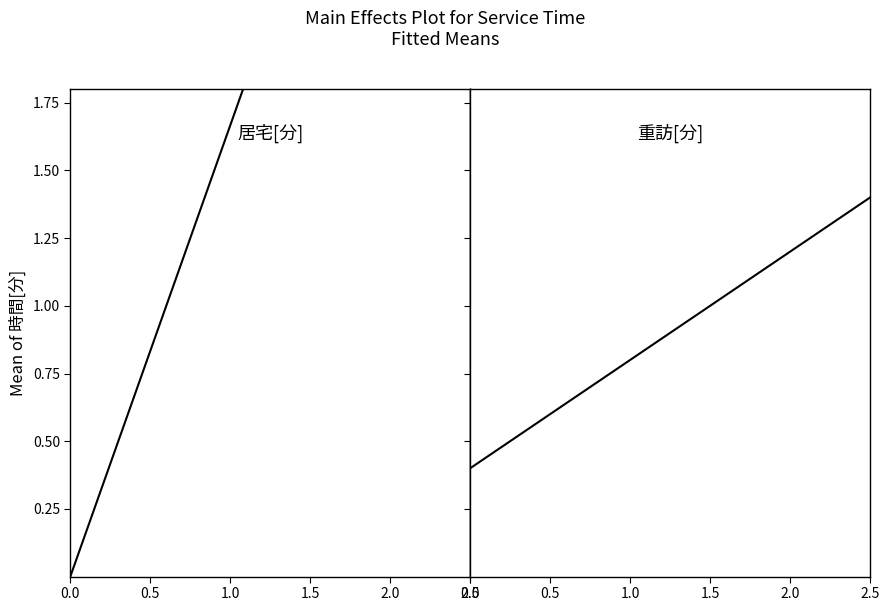

Rank the categories by 居宅[分] value from highest to lowest.

2.5, 2.0, 1.5, 1.0, 0.5, 0.0